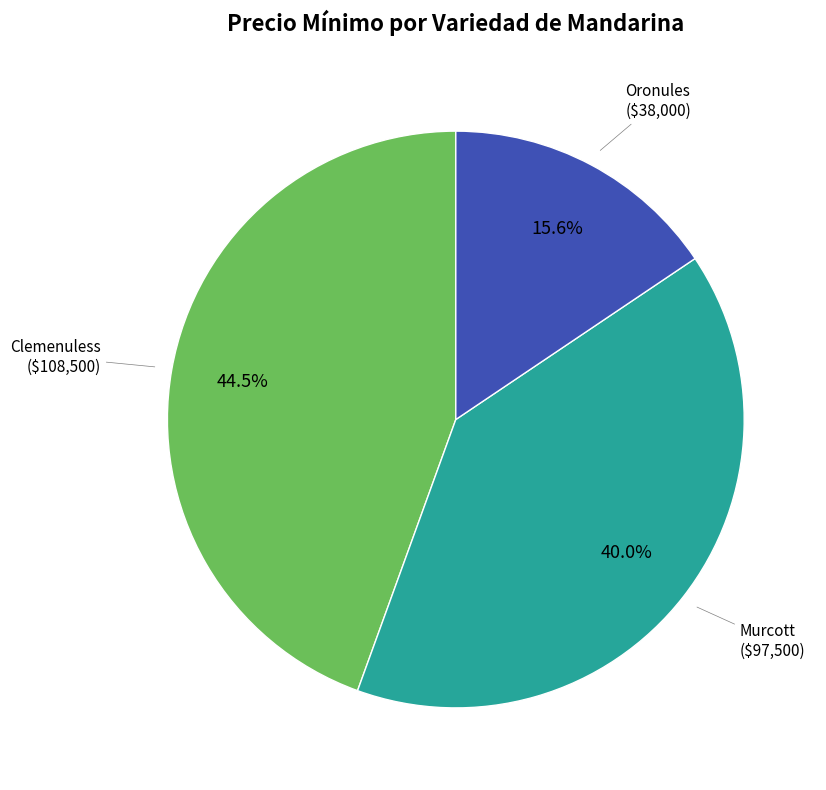

Between Oronules and Clemenuless, which is larger?

Clemenuless